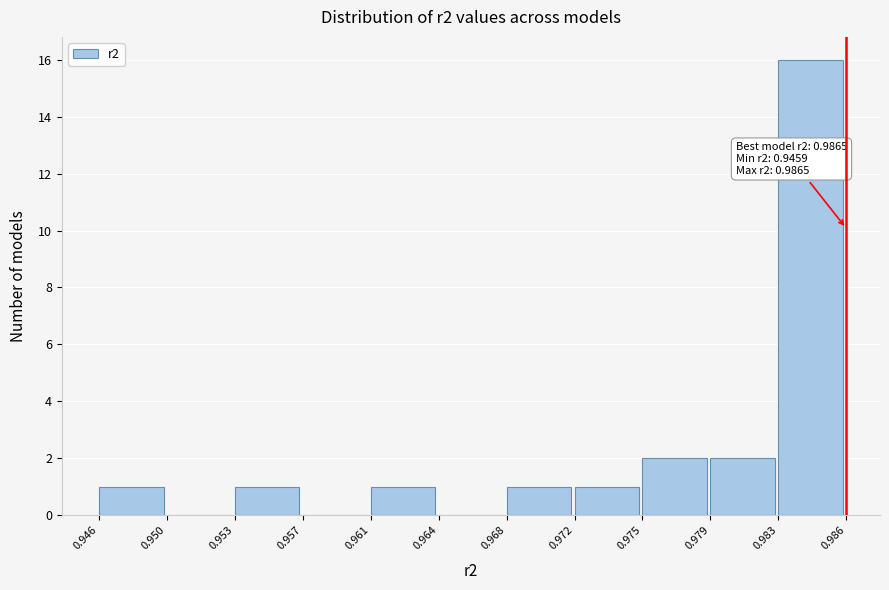

Reading left to right, extract all data points from this chart.

0.946=1	0.950=0	0.953=1	0.957=0	0.961=1	0.964=0	0.968=1	0.972=1	0.975=2	0.979=2	0.983=16